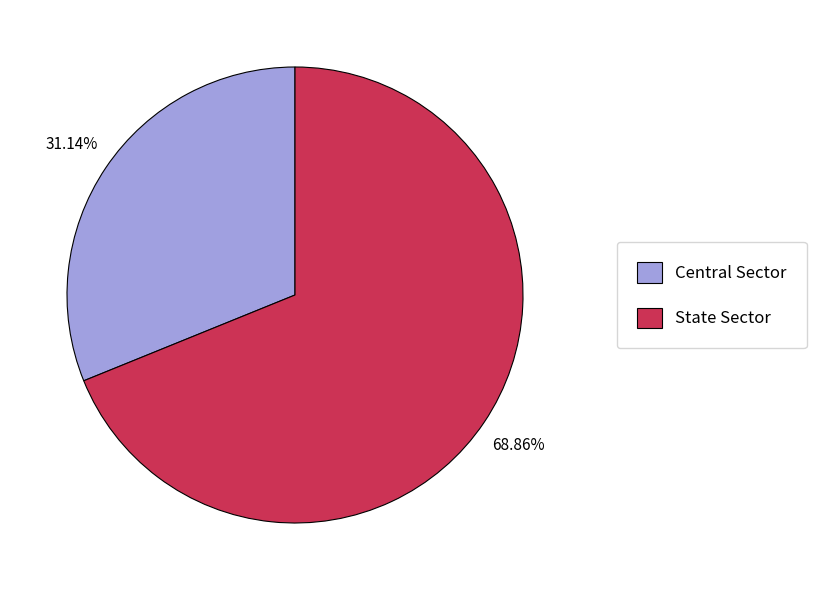

To the nearest percent, what portion does Central Sector represent?

31%